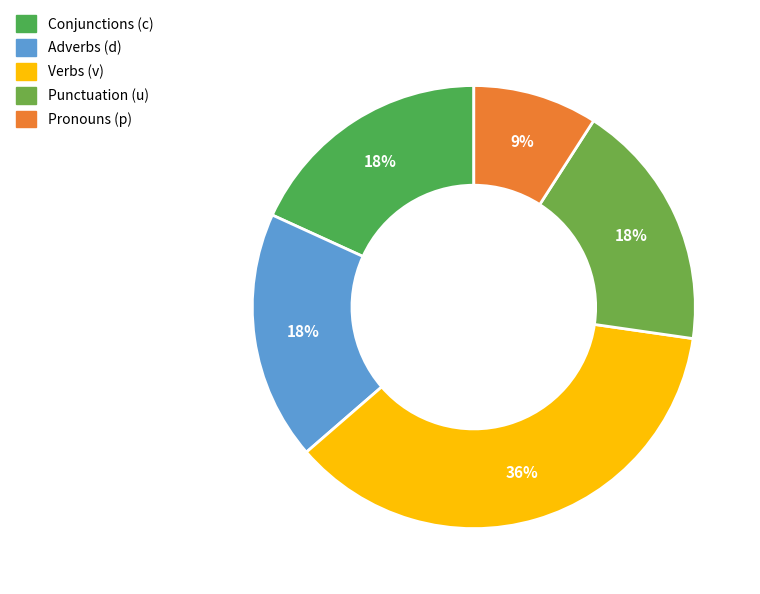

Count the number of slices in the pie.

5